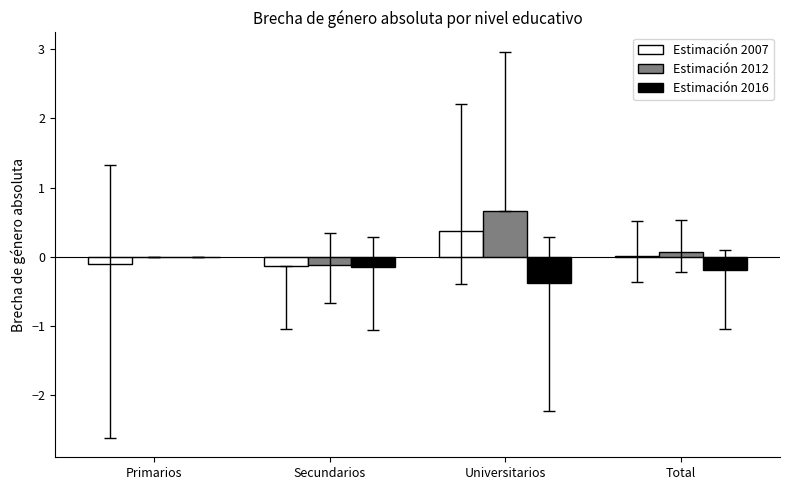

What is the maximum value for Estimación 2007?

0.4